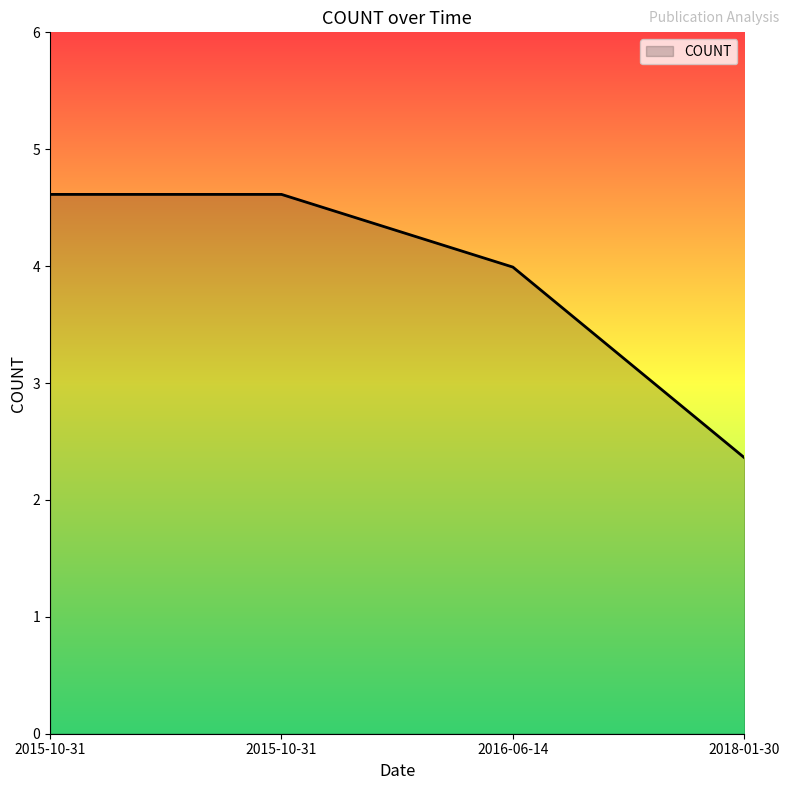

How many lines are shown in the chart?

1